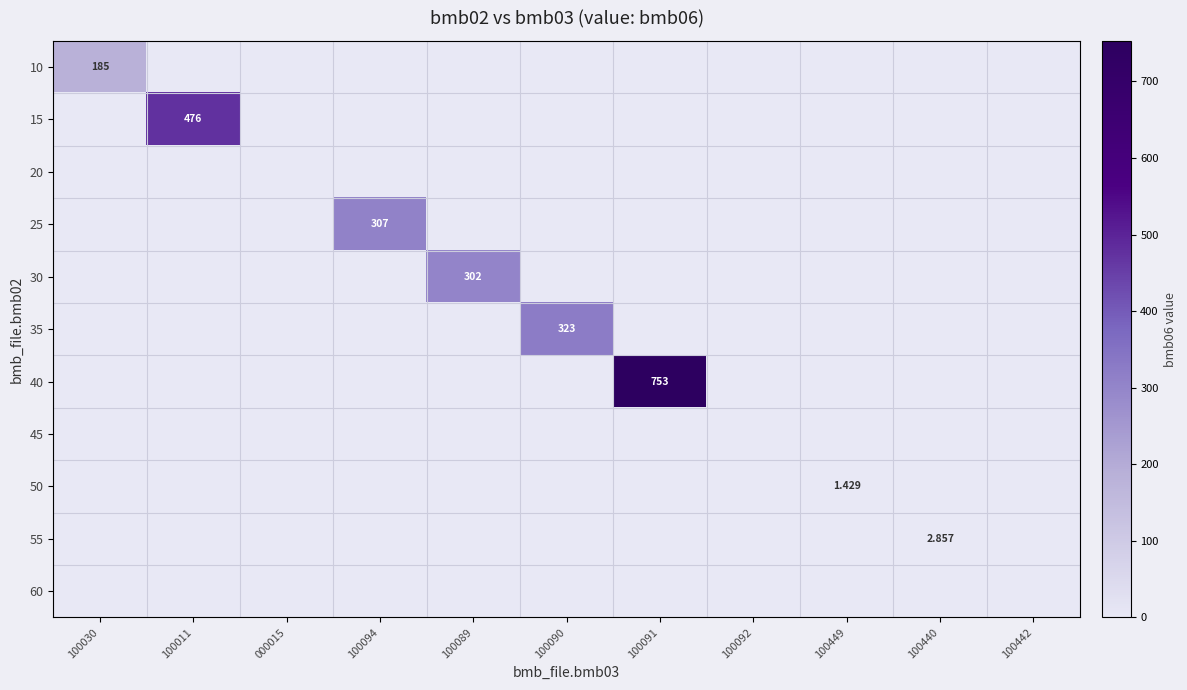

At which label is 60 closest to 0?

100030